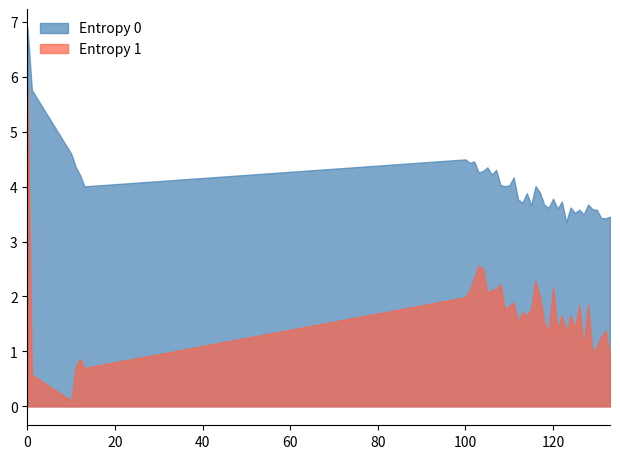

Which series has the widest spread of values?

Entropy 1